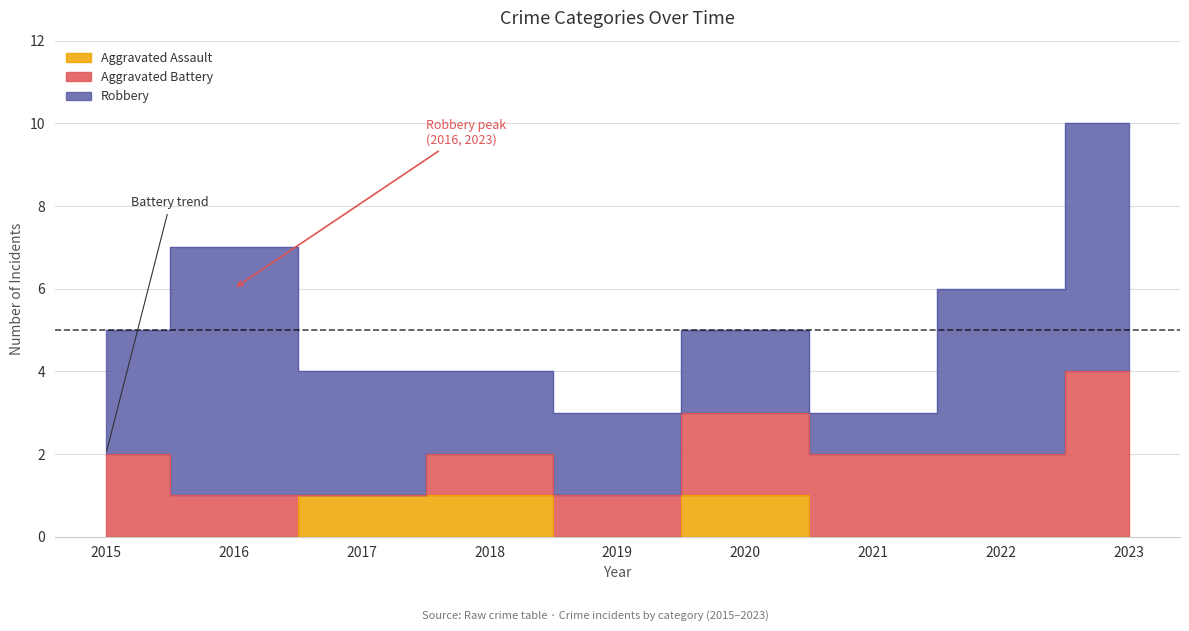

True or false: Robbery and Aggravated Assault cross at least once.

False